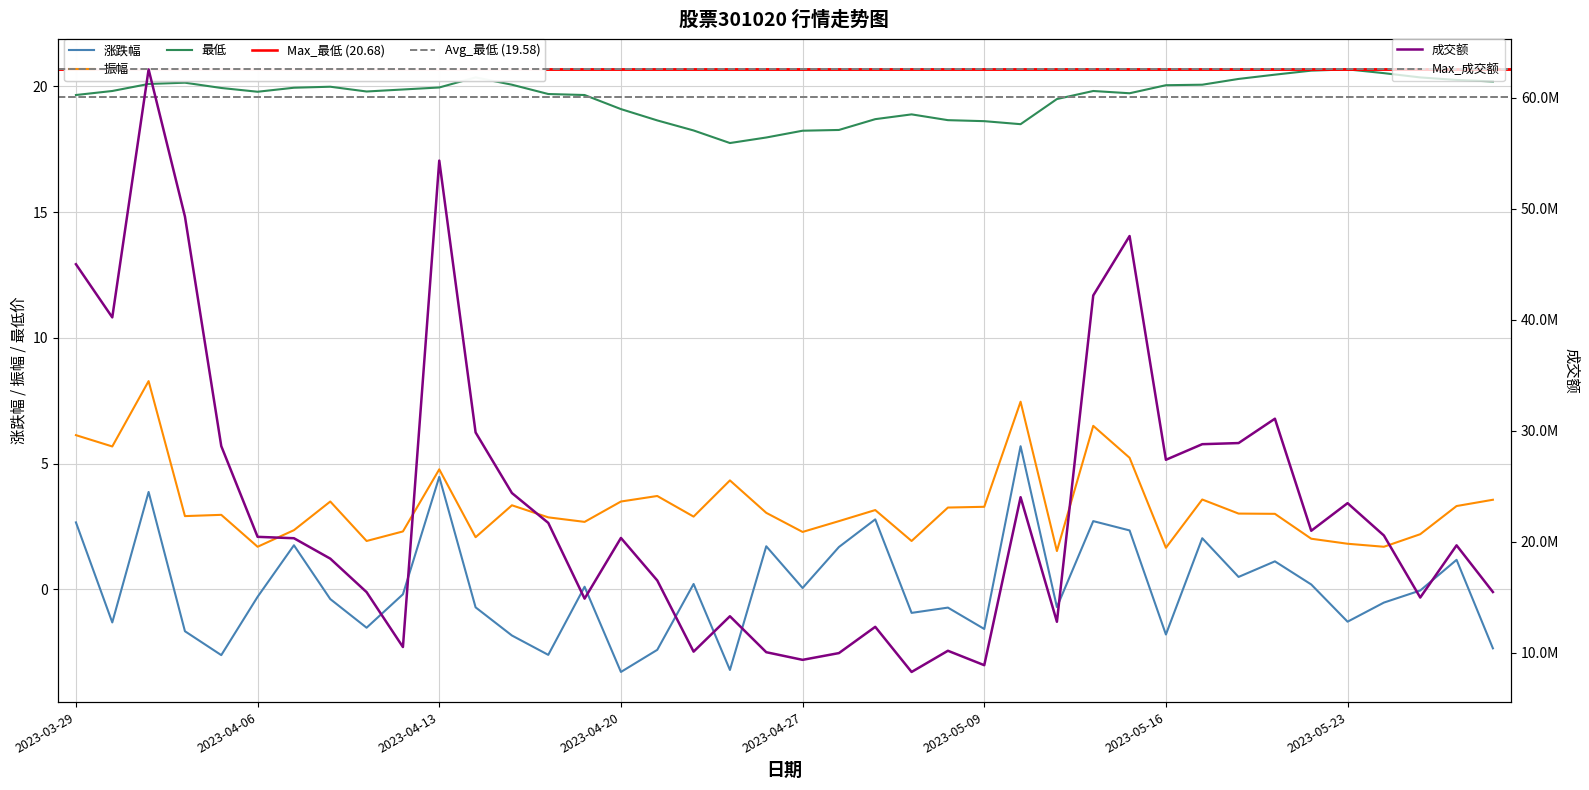

Reading left to right, extract all data points from this chart.

涨跌幅: 2023-03-29=2.7	2023-03-30=-1.3	2023-03-31=3.9	2023-04-03=-1.7	2023-04-04=-2.6	2023-04-06=-0.3	2023-04-07=1.8	2023-04-10=-0.4	2023-04-11=-1.5	2023-04-12=-0.2	2023-04-13=4.5	2023-04-14=-0.7	2023-04-17=-1.8	2023-04-18=-2.6	2023-04-19=0.1	2023-04-20=-3.3	2023-04-21=-2.4	2023-04-24=0.2	2023-04-25=-3.2	2023-04-26=1.7	2023-04-27=0.1	2023-04-28=1.7	2023-05-04=2.8	2023-05-05=-0.9	2023-05-08=-0.7	2023-05-09=-1.6	2023-05-10=5.7	2023-05-11=-0.7	2023-05-12=2.7	2023-05-15=2.3	2023-05-16=-1.8	2023-05-17=2.0	2023-05-18=0.5	2023-05-19=1.1	2023-05-22=0.2	2023-05-23=-1.3	2023-05-24=-0.5	2023-05-25=-0.1	2023-05-26=1.2	2023-05-29=-2.4
振幅: 2023-03-29=6.1	2023-03-30=5.7	2023-03-31=8.3	2023-04-03=2.9	2023-04-04=3.0	2023-04-06=1.7	2023-04-07=2.4	2023-04-10=3.5	2023-04-11=1.9	2023-04-12=2.3	2023-04-13=4.8	2023-04-14=2.1	2023-04-17=3.3	2023-04-18=2.9	2023-04-19=2.7	2023-04-20=3.5	2023-04-21=3.7	2023-04-24=2.9	2023-04-25=4.3	2023-04-26=3.0	2023-04-27=2.3	2023-04-28=2.7	2023-05-04=3.1	2023-05-05=1.9	2023-05-08=3.2	2023-05-09=3.3	2023-05-10=7.5	2023-05-11=1.5	2023-05-12=6.5	2023-05-15=5.2	2023-05-16=1.6	2023-05-17=3.6	2023-05-18=3.0	2023-05-19=3.0	2023-05-22=2.0	2023-05-23=1.8	2023-05-24=1.7	2023-05-25=2.2	2023-05-26=3.3	2023-05-29=3.6
最低: 2023-03-29=19.7	2023-03-30=19.8	2023-03-31=20.1	2023-04-03=20.1	2023-04-04=19.9	2023-04-06=19.8	2023-04-07=19.9	2023-04-10=20.0	2023-04-11=19.8	2023-04-12=19.9	2023-04-13=20.0	2023-04-14=20.4	2023-04-17=20.1	2023-04-18=19.7	2023-04-19=19.7	2023-04-20=19.1	2023-04-21=18.6	2023-04-24=18.2	2023-04-25=17.8	2023-04-26=18.0	2023-04-27=18.2	2023-04-28=18.3	2023-05-04=18.7	2023-05-05=18.9	2023-05-08=18.7	2023-05-09=18.6	2023-05-10=18.5	2023-05-11=19.5	2023-05-12=19.8	2023-05-15=19.7	2023-05-16=20.1	2023-05-17=20.1	2023-05-18=20.3	2023-05-19=20.5	2023-05-22=20.6	2023-05-23=20.7	2023-05-24=20.5	2023-05-25=20.4	2023-05-26=20.3	2023-05-29=20.2
成交量: 2023-03-29=45001282.0	2023-03-30=40213664.0	2023-03-31=62551115.0	2023-04-03=49295548.0	2023-04-04=28618003.0	2023-04-06=20447127.0	2023-04-07=20321592.0	2023-04-10=18483749.0	2023-04-11=15465766.0	2023-04-12=10521096.0	2023-04-13=54333148.0	2023-04-14=29850130.0	2023-04-17=24391532.0	2023-04-18=21703173.0	2023-04-19=14881638.0	2023-04-20=20346626.0	2023-04-21=16518179.0	2023-04-24=10106814.0	2023-04-25=13294749.0	2023-04-26=10055459.0	2023-04-27=9367482.0	2023-04-28=9975737.0	2023-05-04=12341205.0	2023-05-05=8276375.0	2023-05-08=10185829.0	2023-05-09=8886080.0	2023-05-10=24014836.0	2023-05-11=12796286.0	2023-05-12=42187888.0	2023-05-15=47541698.0	2023-05-16=27387283.0	2023-05-17=28791934.0	2023-05-18=28892977.0	2023-05-19=31086809.0	2023-05-22=20994115.0	2023-05-23=23479919.0	2023-05-24=20567427.0	2023-05-25=14980123.0	2023-05-26=19681127.0	2023-05-29=15477732.0